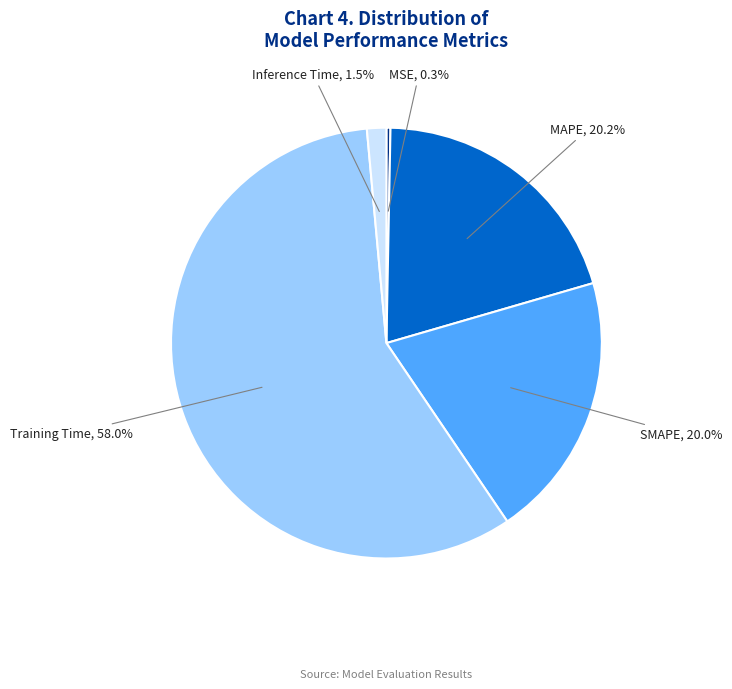

Is there a majority slice in this chart?

Yes